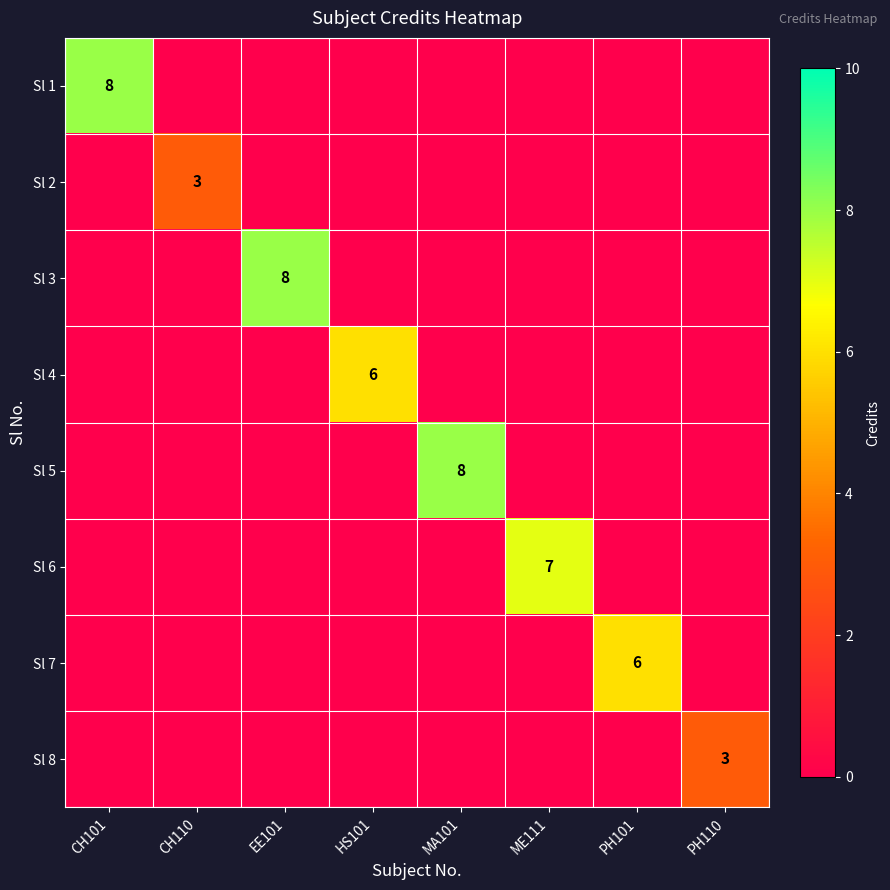

The Sl 3 series shows 8 at EE101. True or false?

True